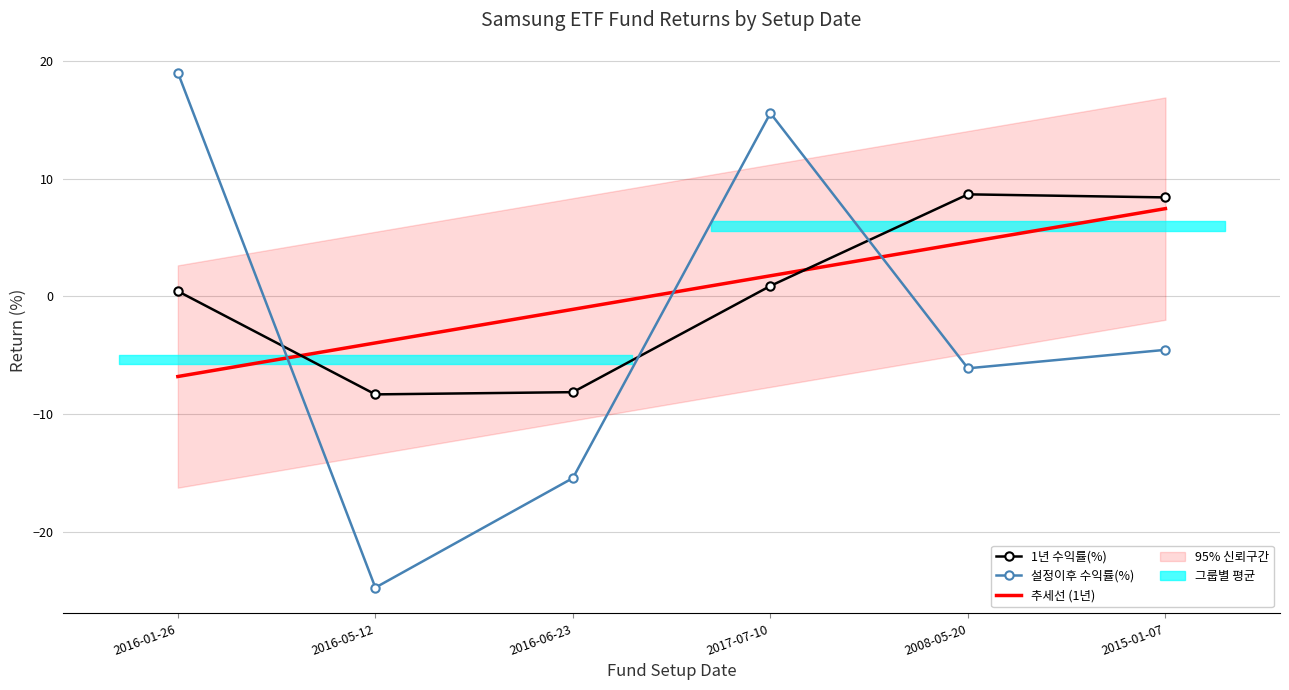

Reading left to right, what are all the values shown in this chart?

1년 수익률(%): 2016-01-26=0.5	2016-05-12=-8.3	2016-06-23=-8.1	2017-07-10=0.9	2008-05-20=8.7	2015-01-07=8.4
설정이후 수익률(%): 2016-01-26=19.1	2016-05-12=-24.8	2016-06-23=-15.4	2017-07-10=15.6	2008-05-20=-6.1	2015-01-07=-4.5
추세선 (1년): 2016-01-26=-6.8	2016-05-12=-4.0	2016-06-23=-1.1	2017-07-10=1.8	2008-05-20=4.6	2015-01-07=7.5